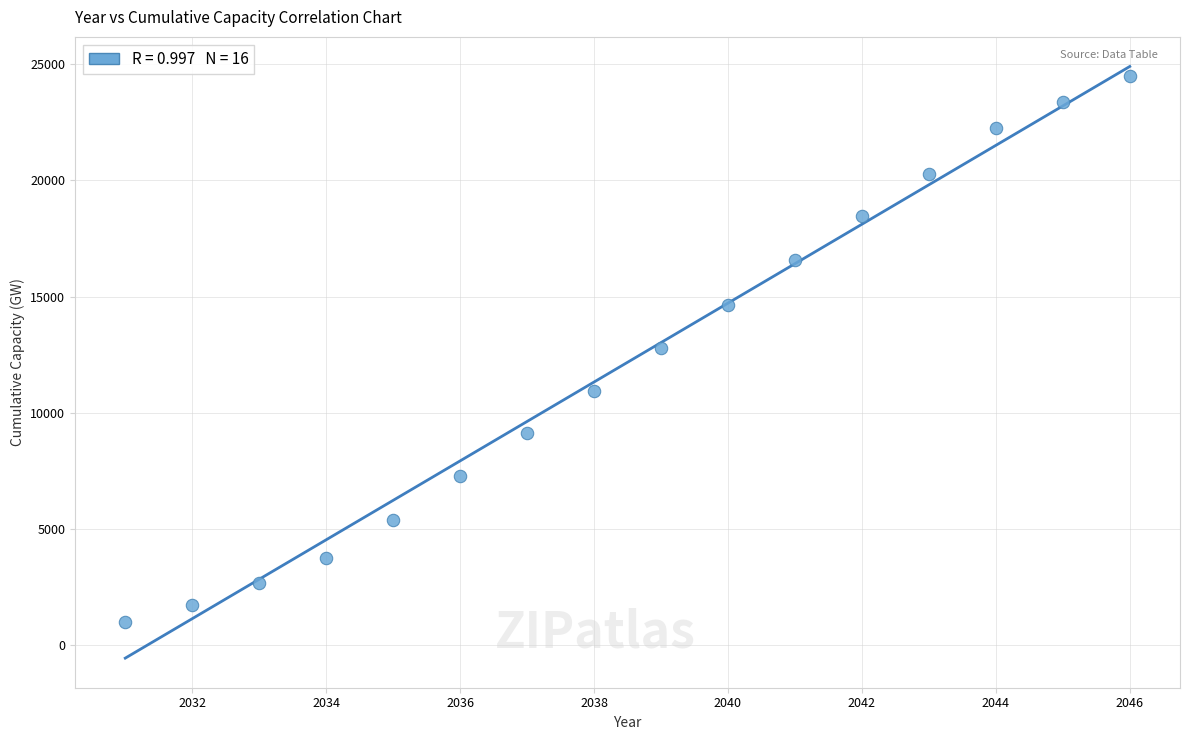

What is the range of Y values (max minus min)?

23481.6